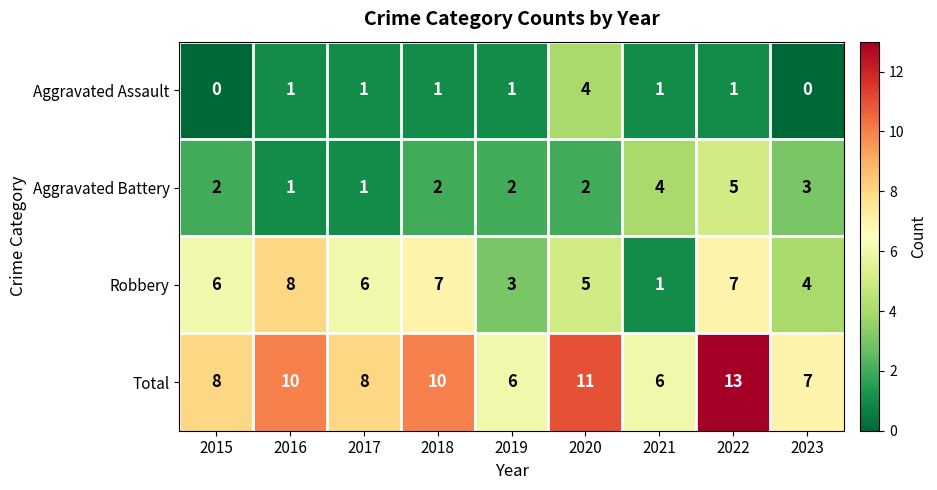

Which category has the highest value across all series?

2022